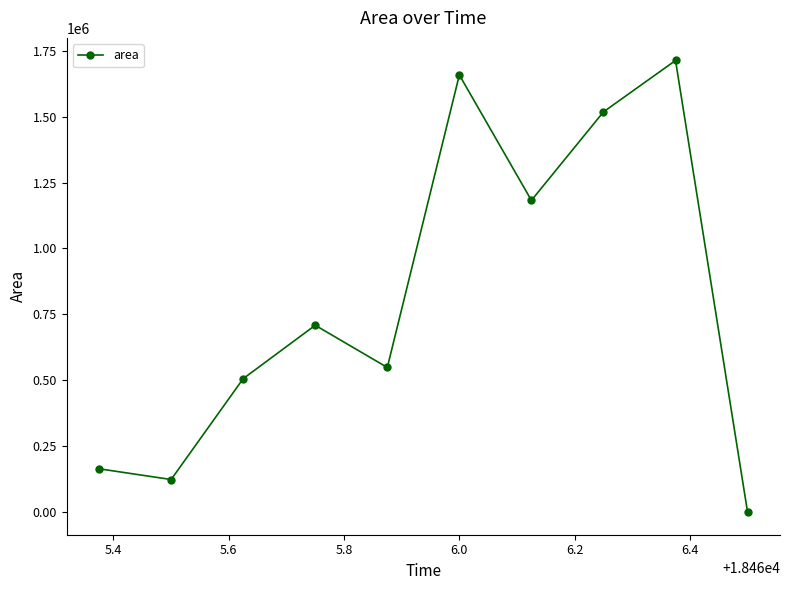

How many points are lower than both their immediate neighbors (excluding endpoints)?

3